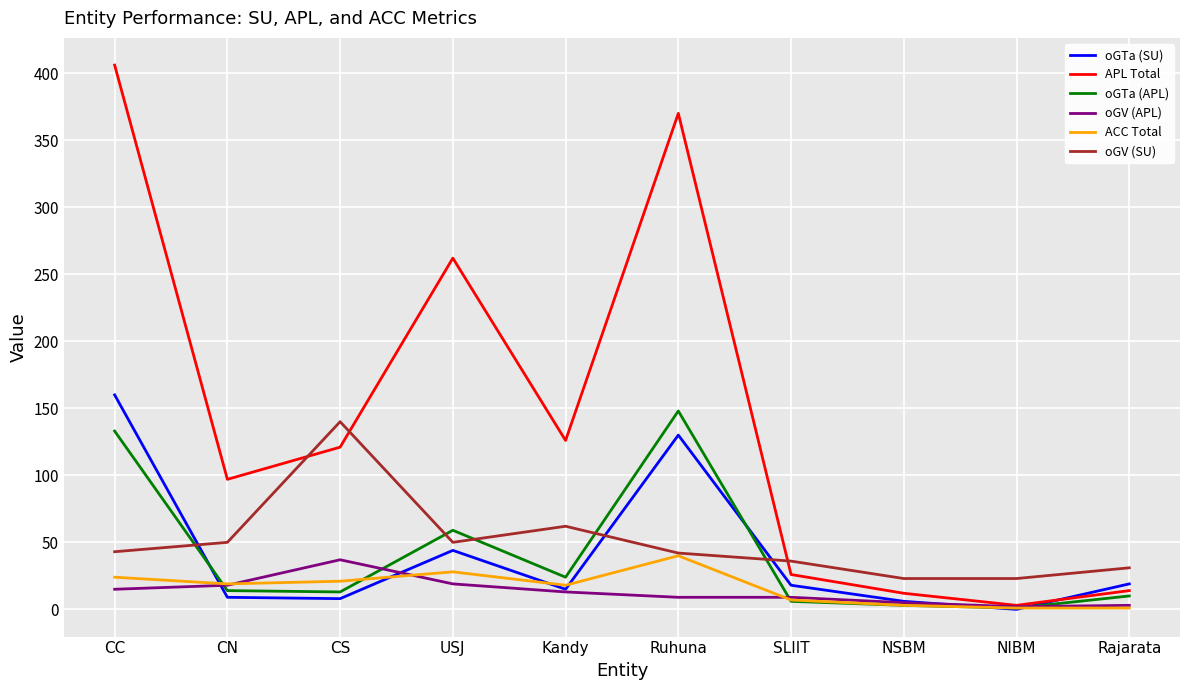

True or false: oGV (SU) and oGV (APL) intersect in this chart.

False